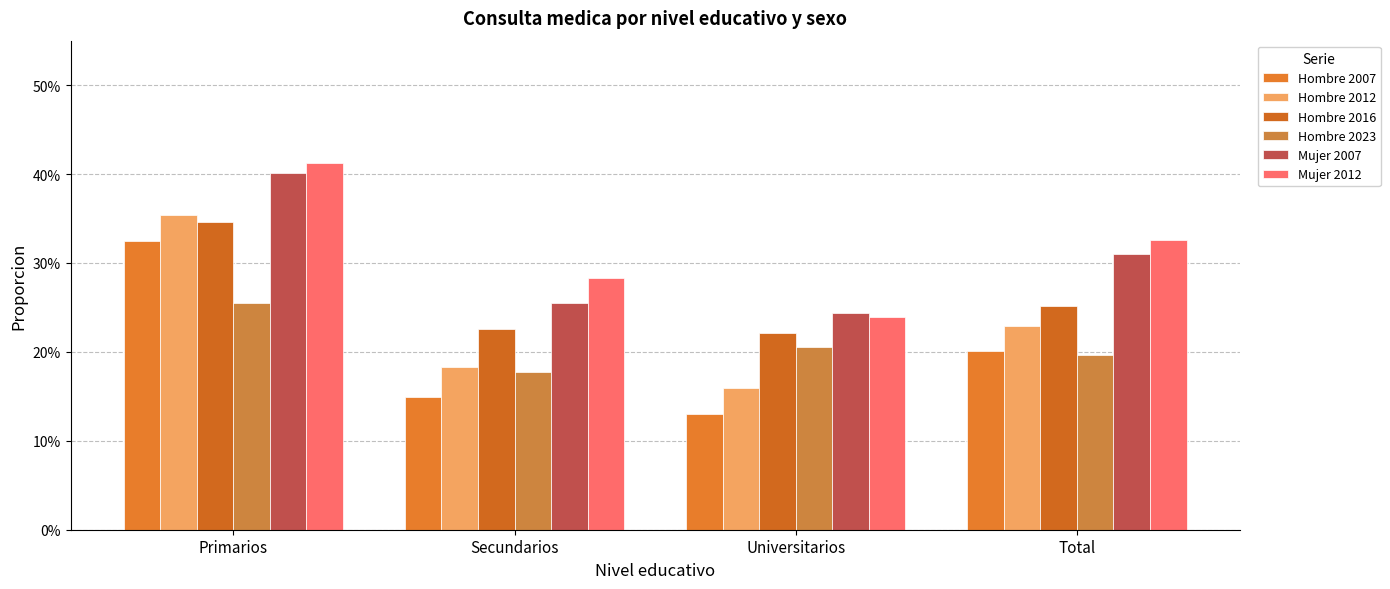

Does the chart contain any negative values?

No